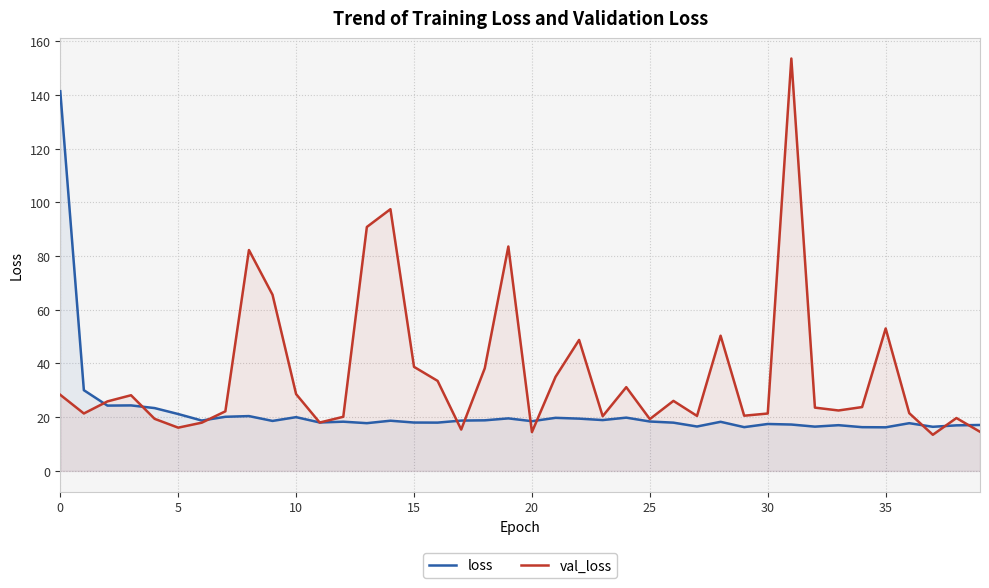

The val_loss series shows 16.4 at 15. True or false?

False